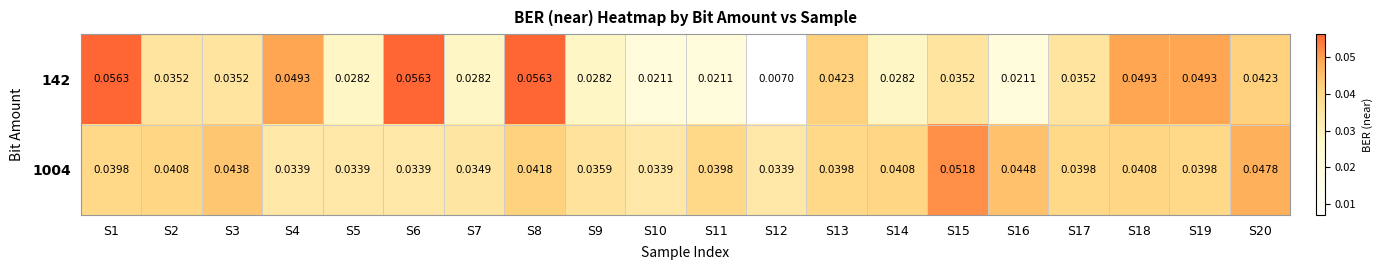

Is the value of 142 at S12 greater than the value of 1004 at S14?

No